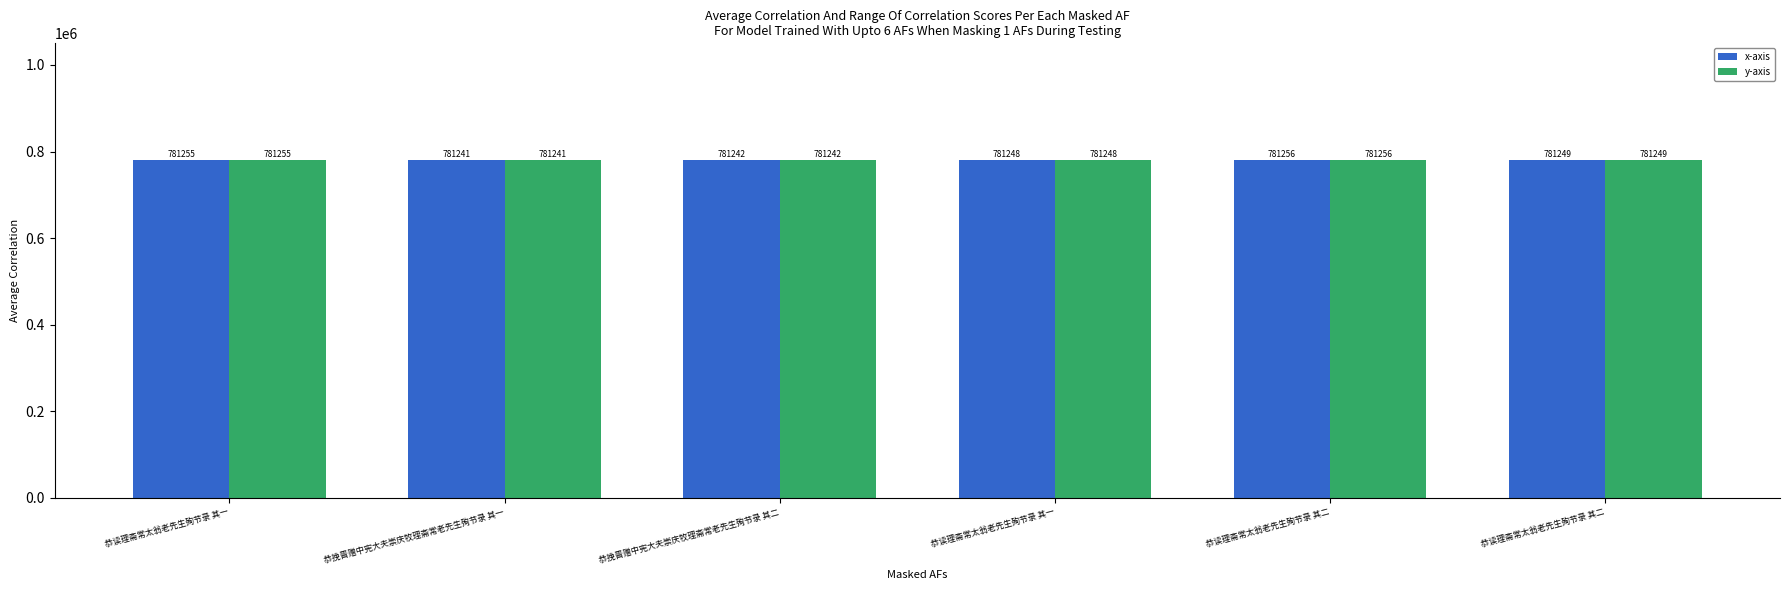

Reading left to right, what are all the values shown in this chart?

x-axis: 781255	781241	781242	781248	781256	781249
y-axis: 781255	781241	781242	781248	781256	781249